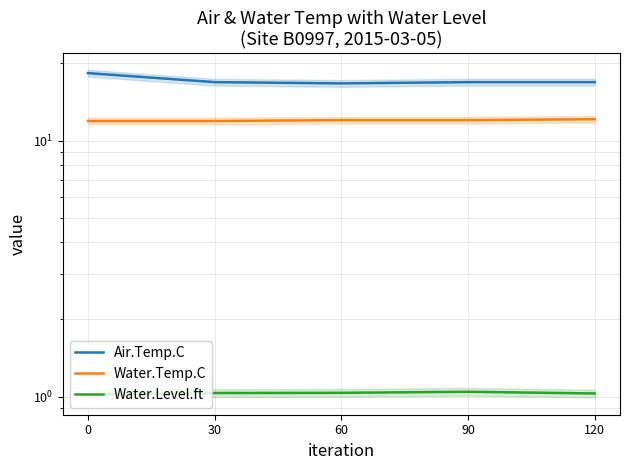

True or false: Air.Temp.C and Water.Temp.C intersect in this chart.

False